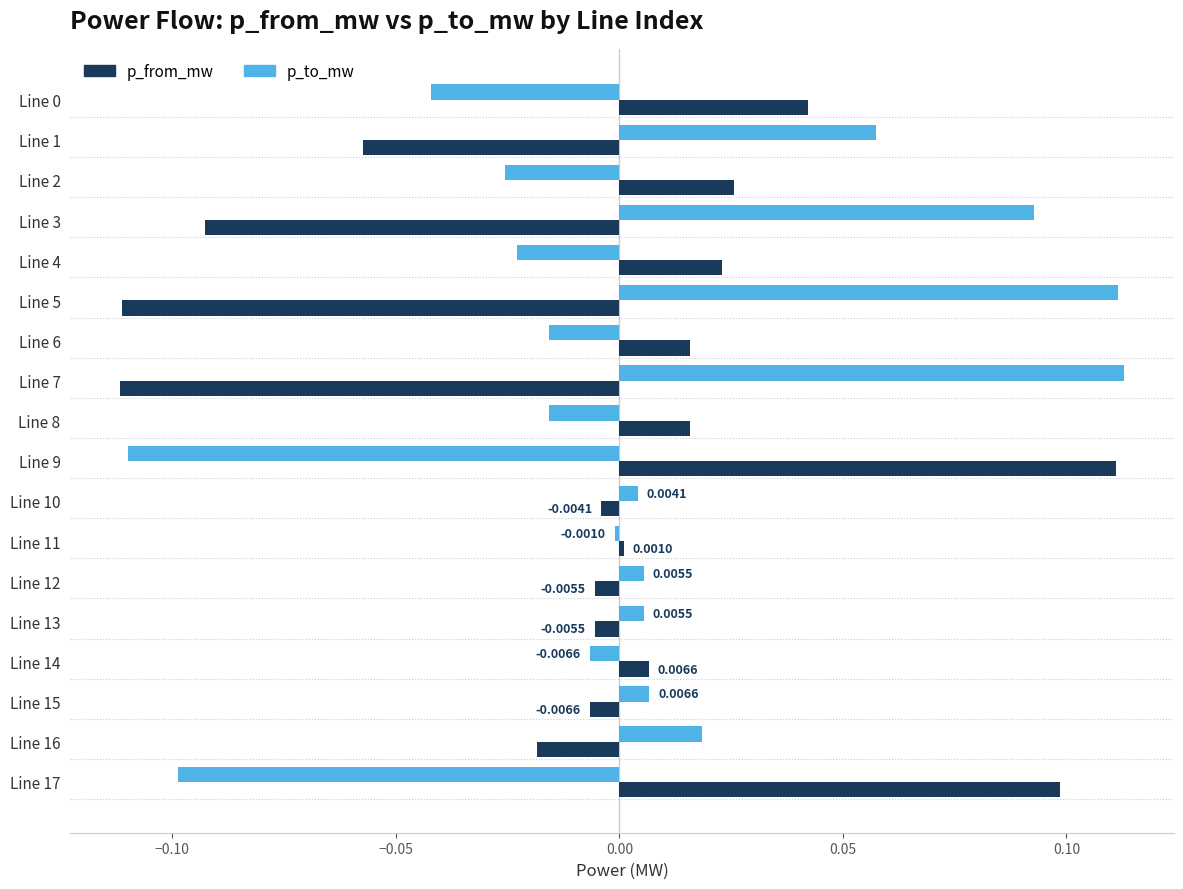

Is the value of p_from_mw at Line 15 greater than the value of p_to_mw at Line 6?

Yes